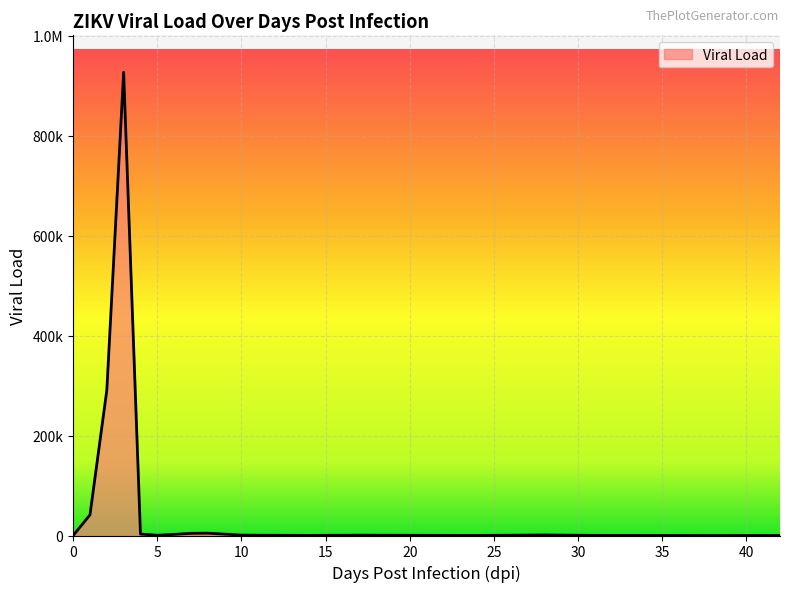

Reading right to left, list all the values displayed in this chart.

103.5	0.0	112.3	245.7	1020.0	149.2	316.2	671.7	186.2	706.7	2753.6	4650.0	4366.7	2213.3	468.3	2921.7	926666.7	290666.7	41333.3	0.0